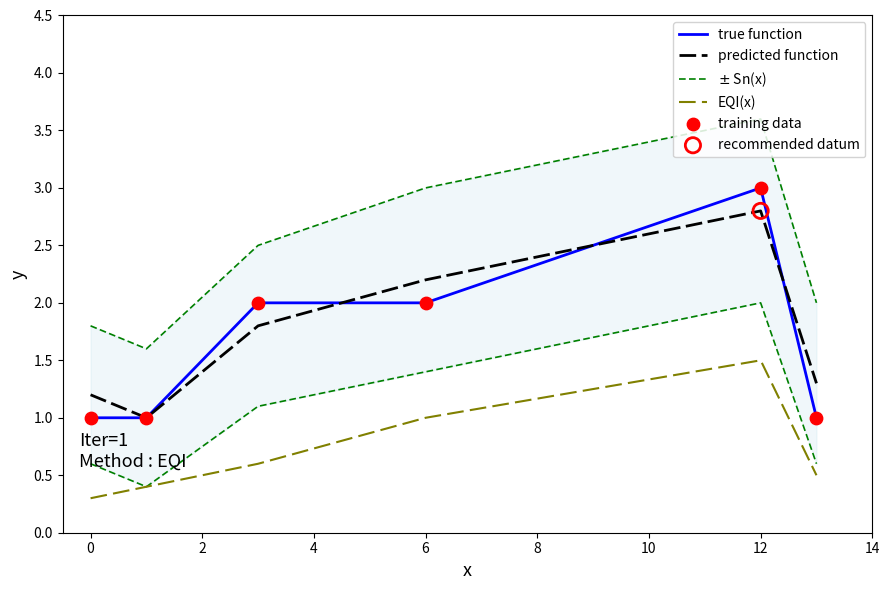

Which series has the largest total across all categories?

$\pm$ Sn(x)